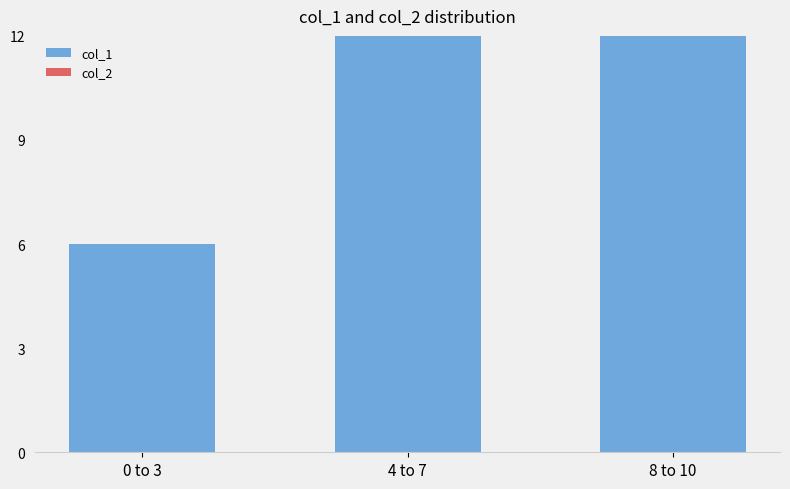

What value does the col_1 series have at 8 to 10, to the nearest 10?

30